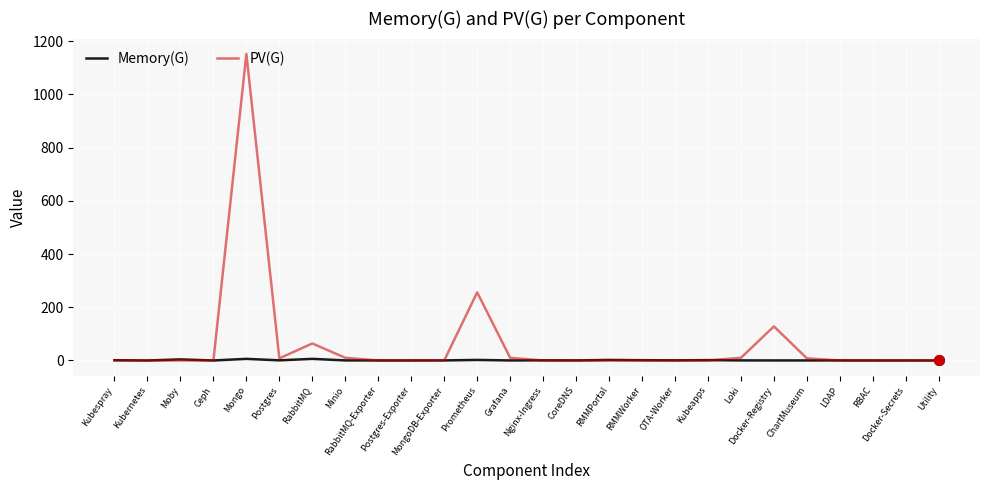

What are all the series names shown in the legend?

Memory(G), PV(G)